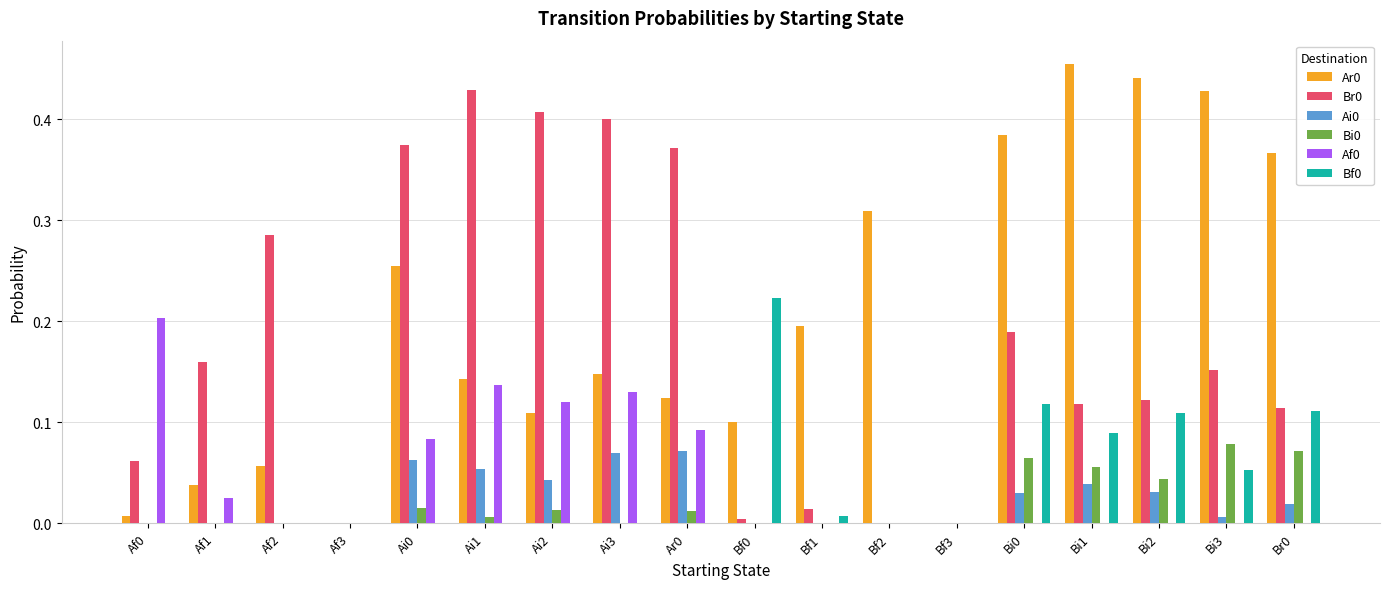

Is the value of Br0 at Af3 greater than the value of Ai0 at Br0?

No